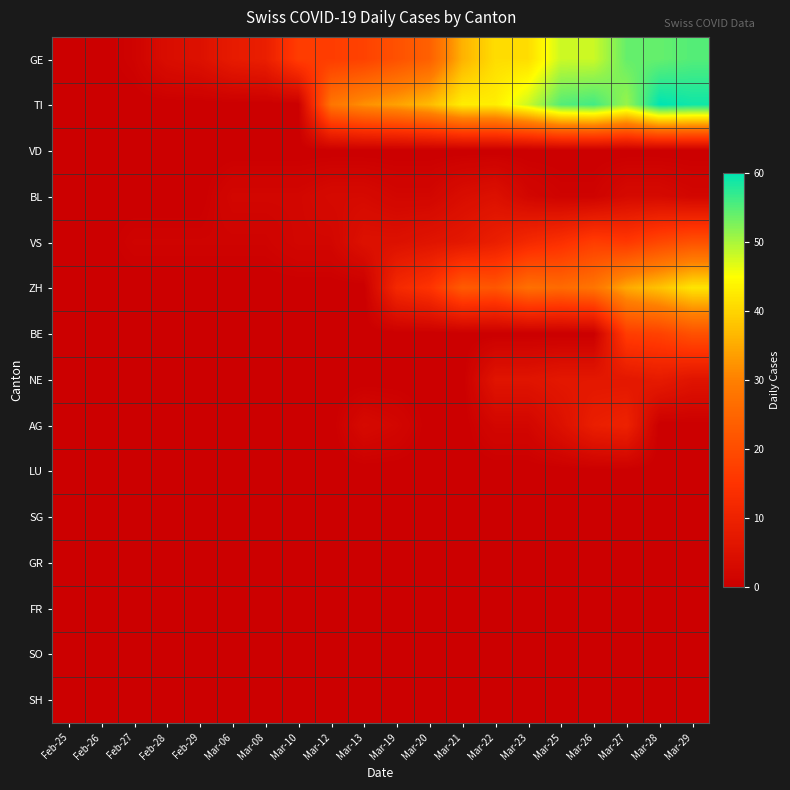

What is the maximum value shown in the chart?

60